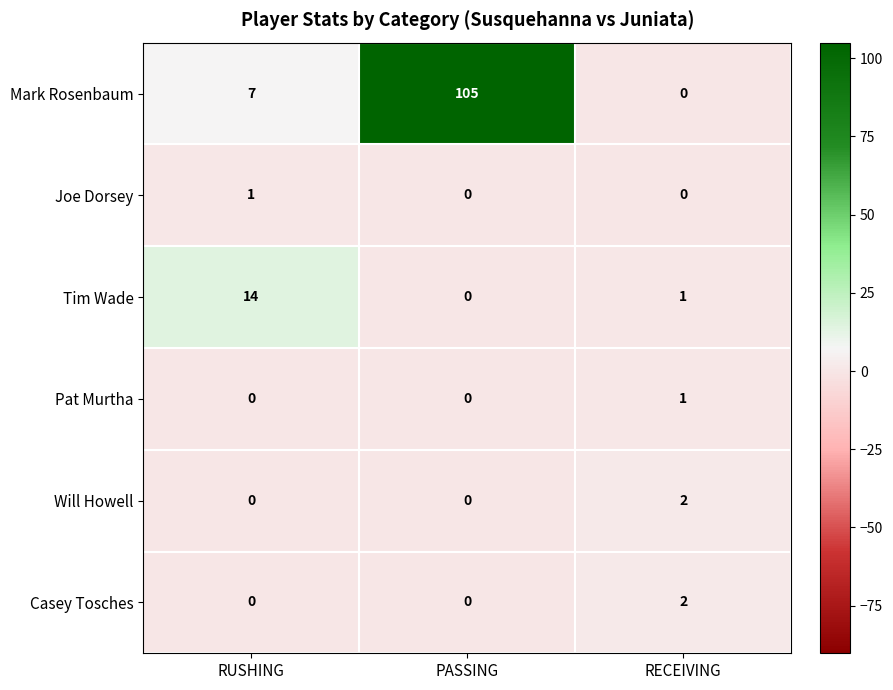

What is the difference between the Mark Rosenbaum values at RUSHING and PASSING?

98